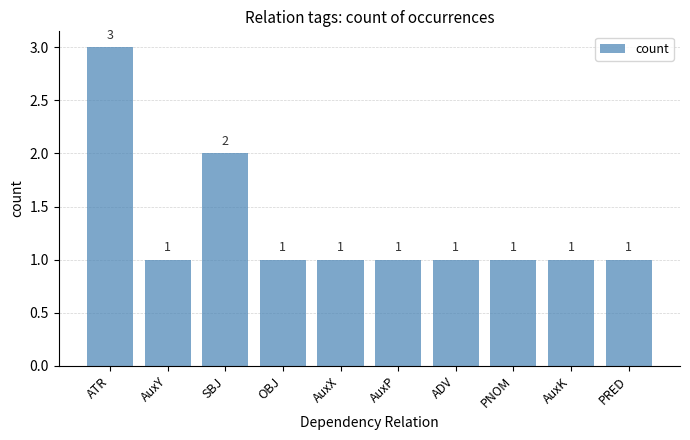

Which has a higher value, SBJ or AuxP?

SBJ